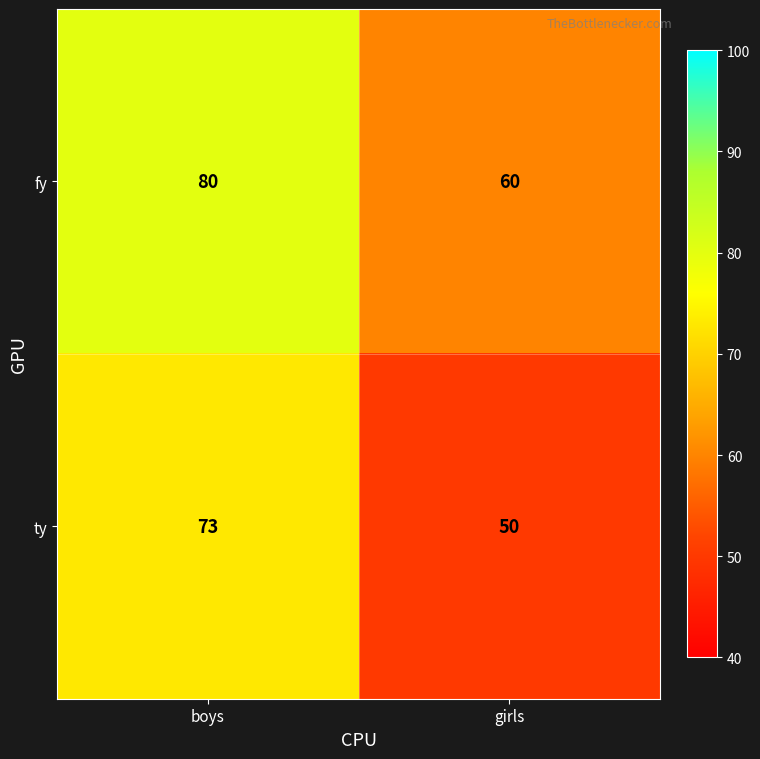

The value of ty at girls is 25. True or false?

False